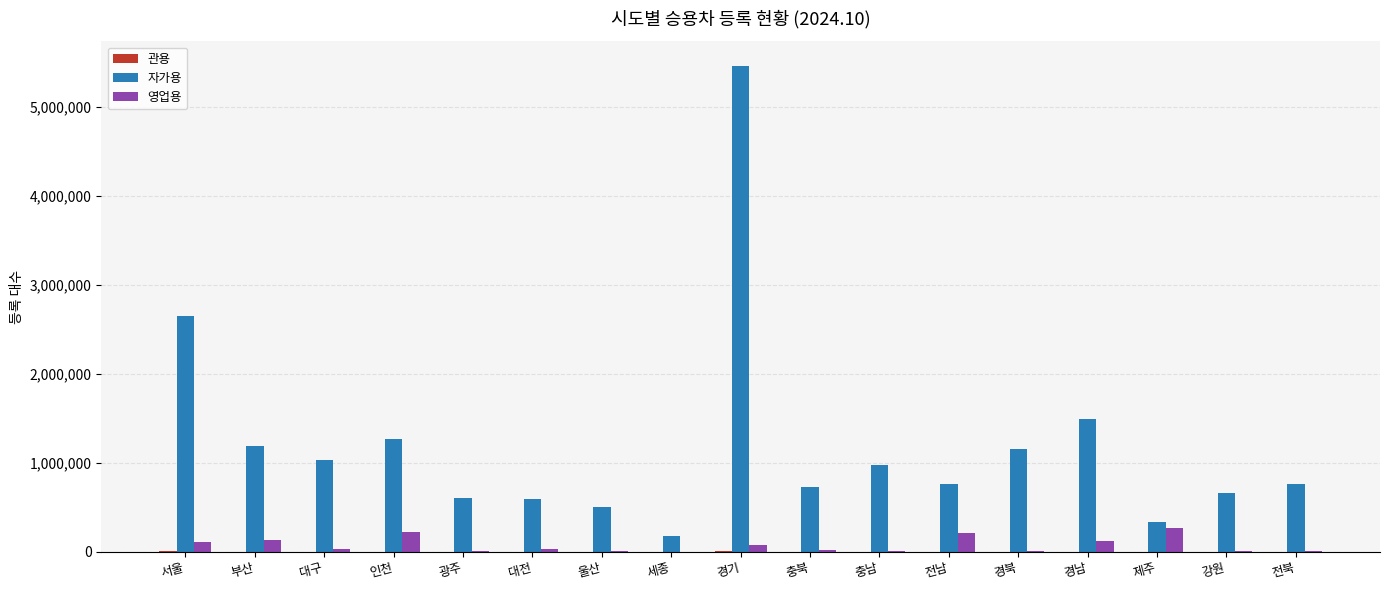

Between 서울 and 대전, which series saw the biggest shift?

자가용